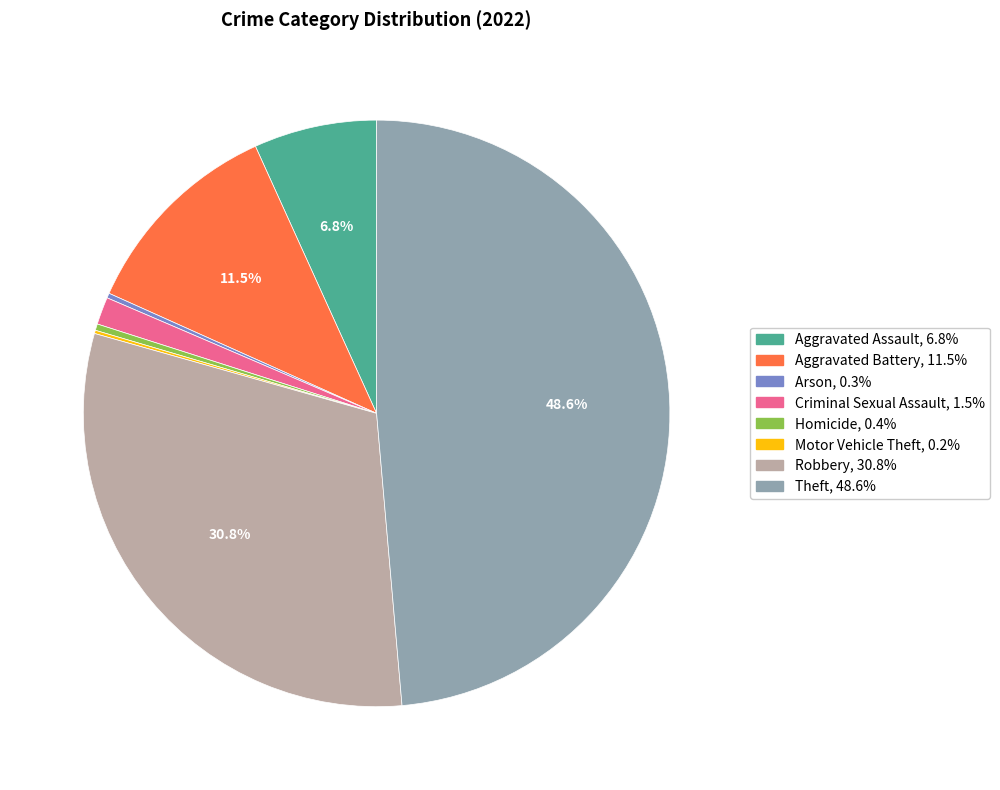

Which has a higher value, Aggravated Assault or Aggravated Battery?

Aggravated Battery